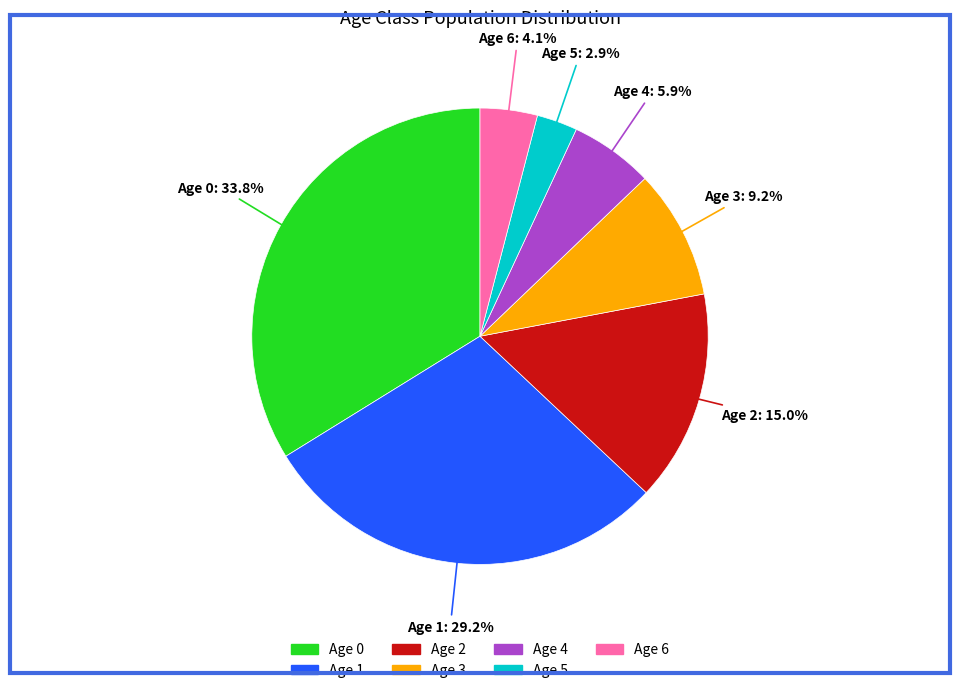

Between Age 5 and Age 4, which is larger?

Age 4